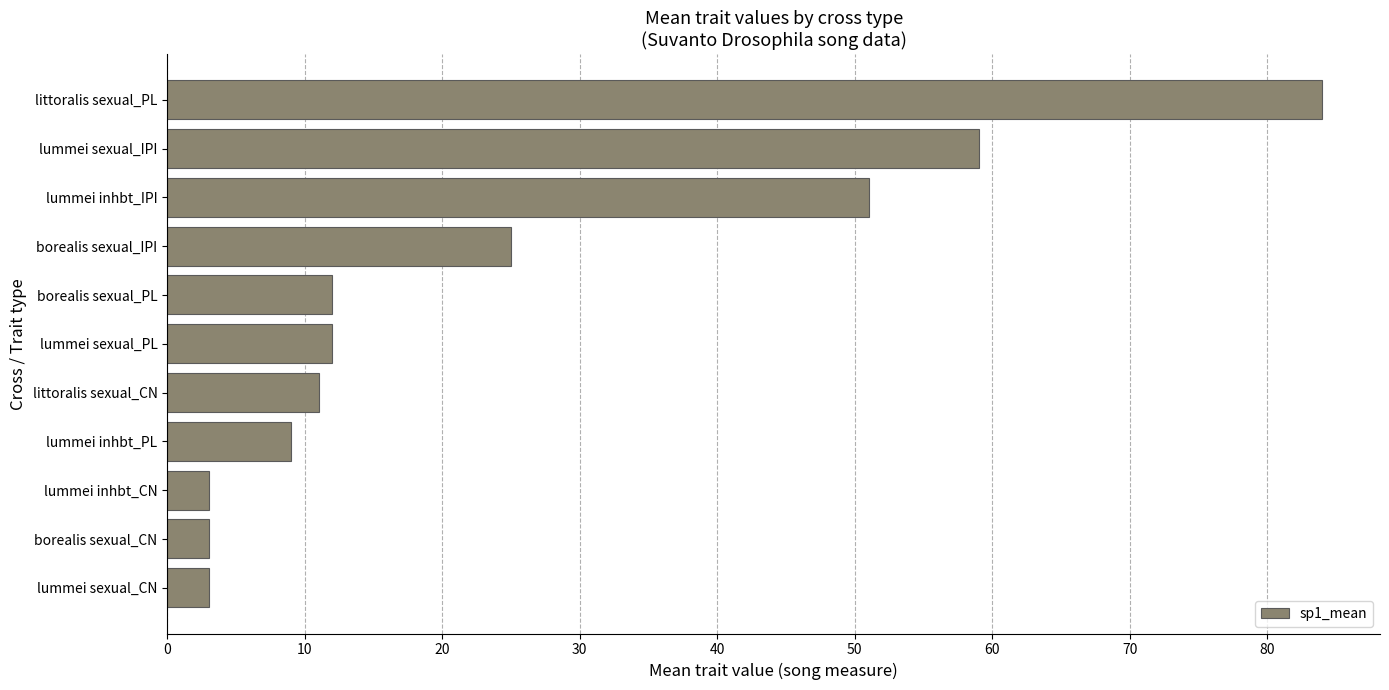

Which label corresponds to the largest value in the chart?

littoralis sexual_PL